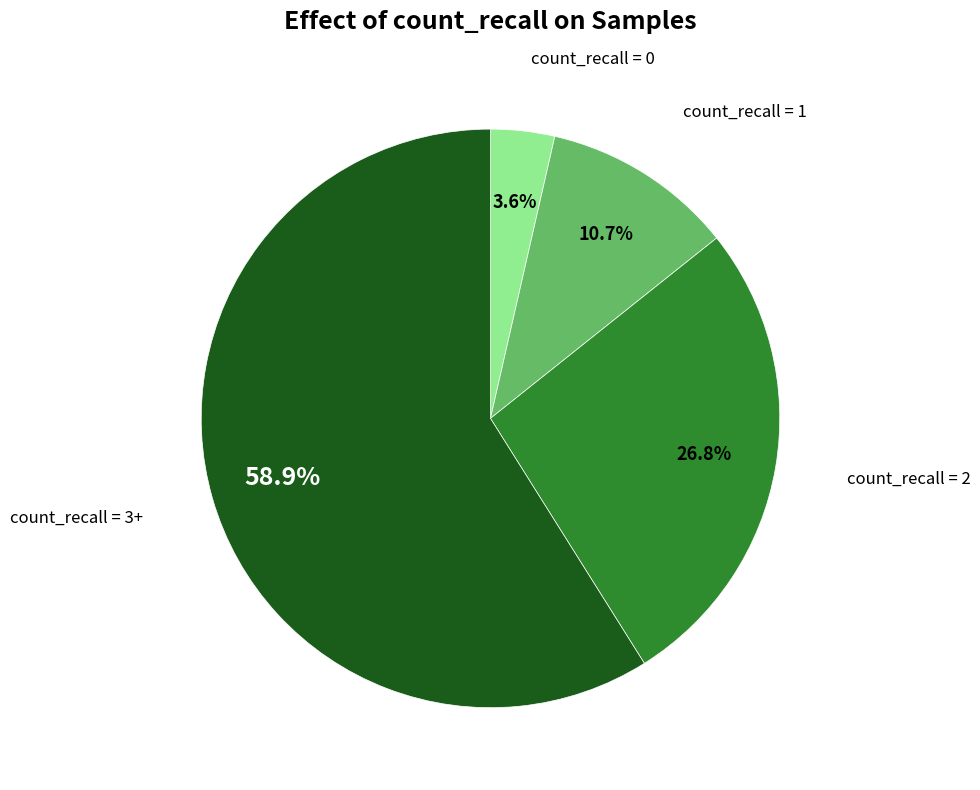

Is there any slice that represents more than half of the pie?

Yes